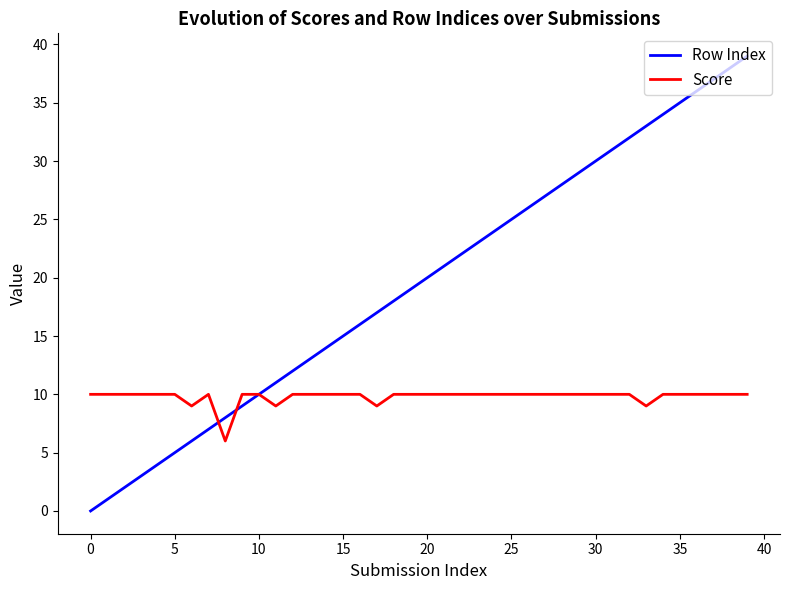

What are all the series names shown in the legend?

Row Index, Score